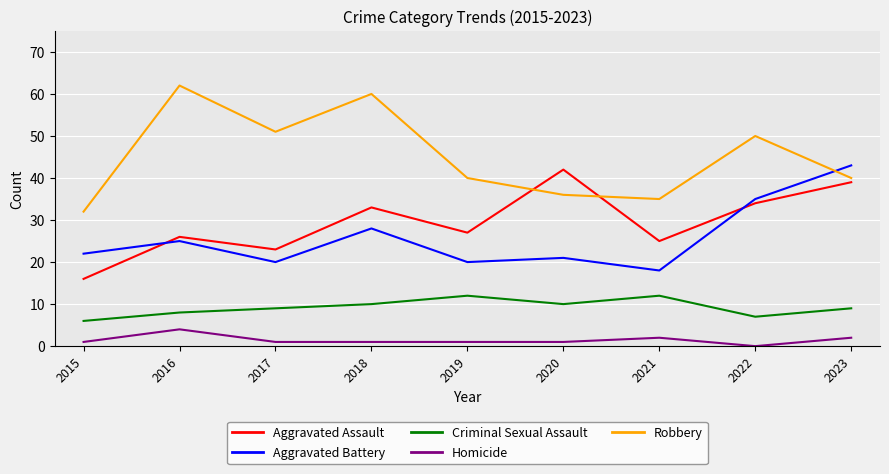

Which series has the widest spread of values?

Robbery